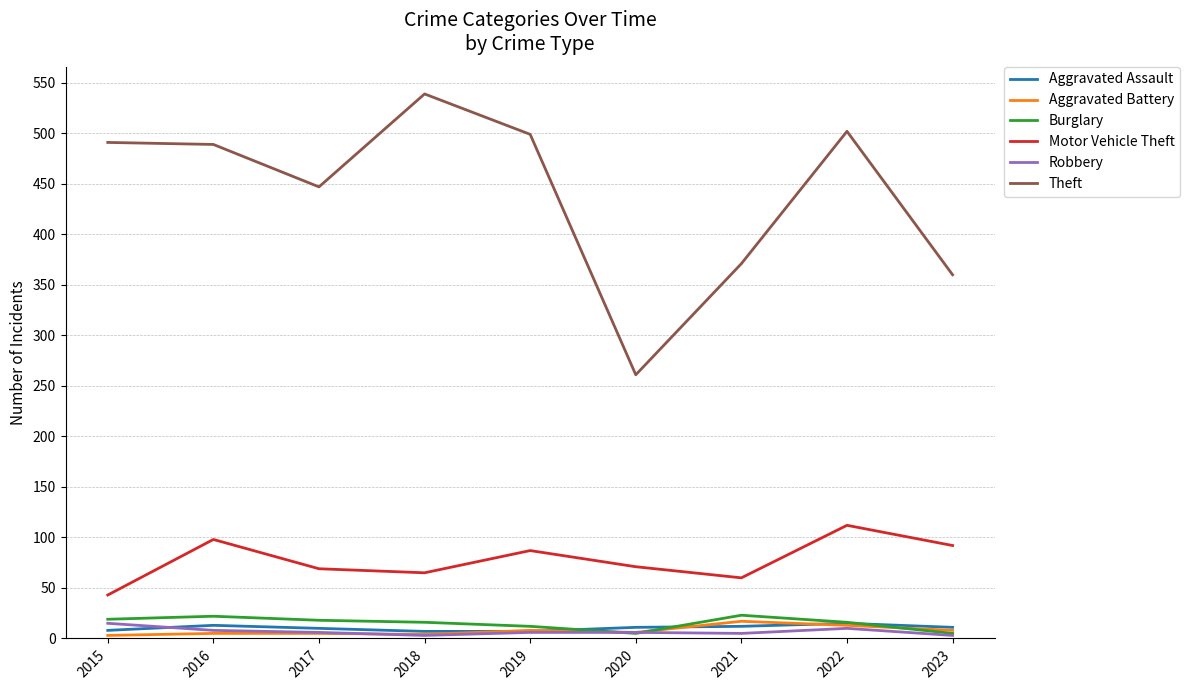

Which series changed the most between 2015 and 2017?

Theft